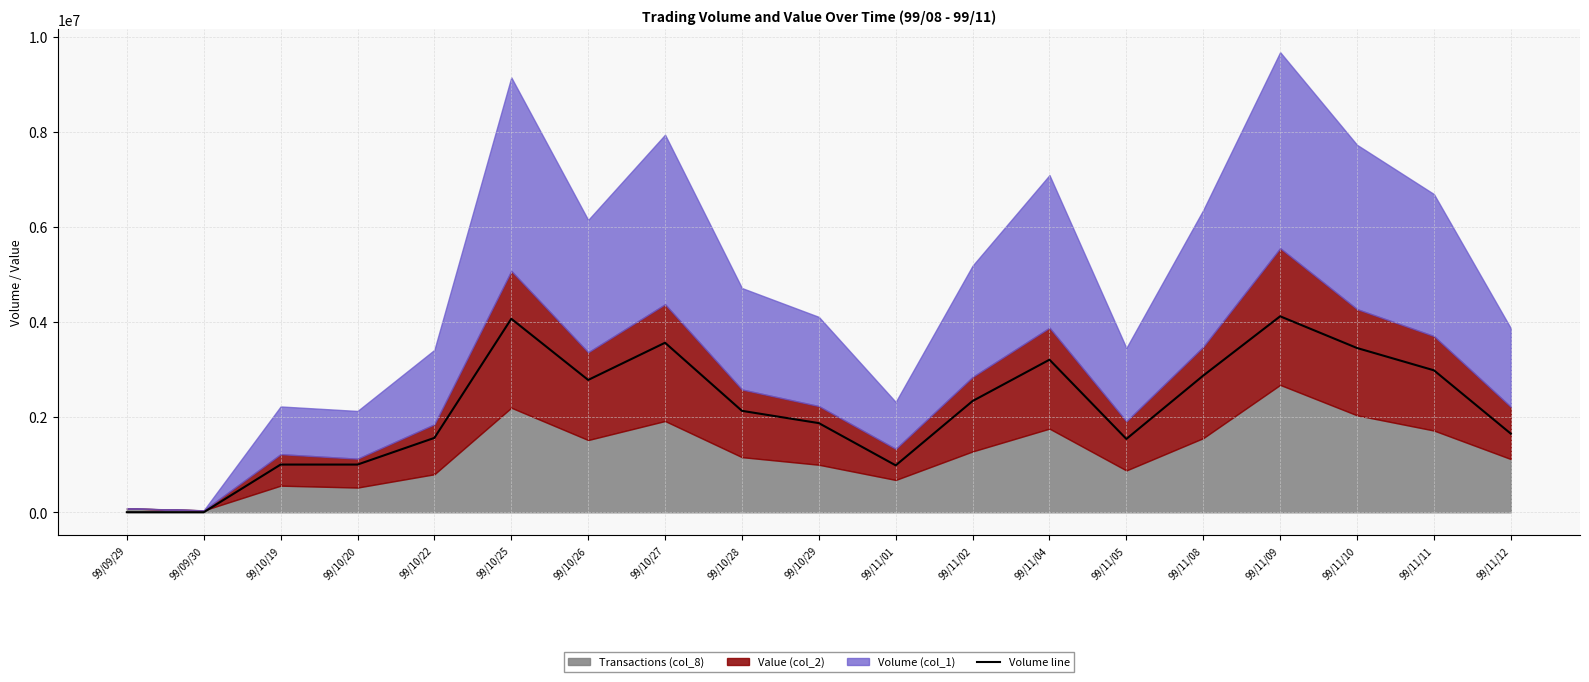

Reading left to right, what are all the values shown in this chart?

2000	1000	1004000	1004000	1565000	4071000	2784000	3567000	2134000	1876000	987000	2341000	3210000	1543000	2876000	4123000	3456000	2987000	1654000